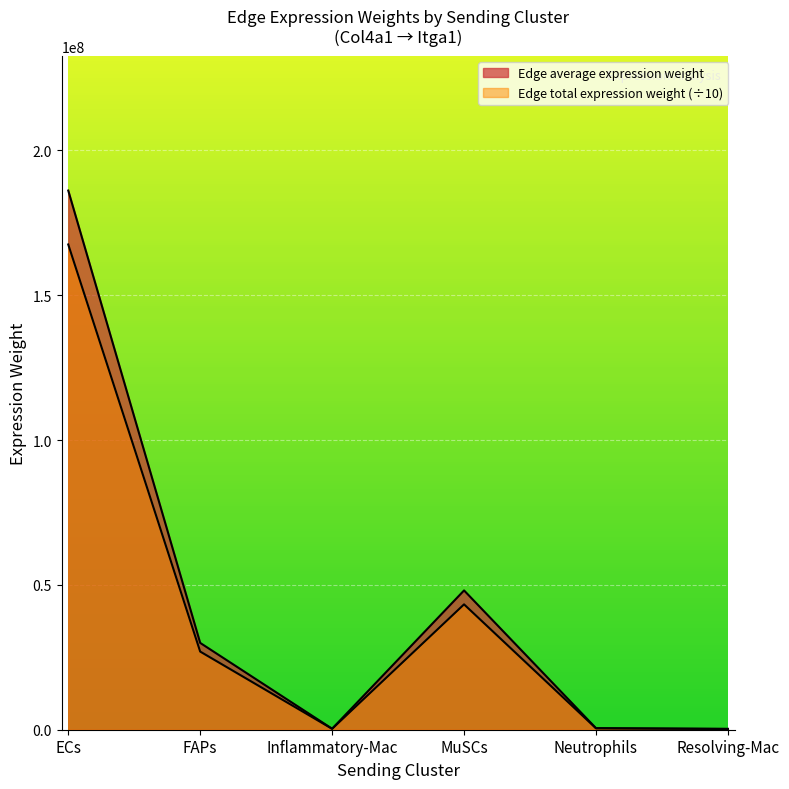

What is the difference between the maximum and minimum values in the Edge average expression weight series?

185839893.5